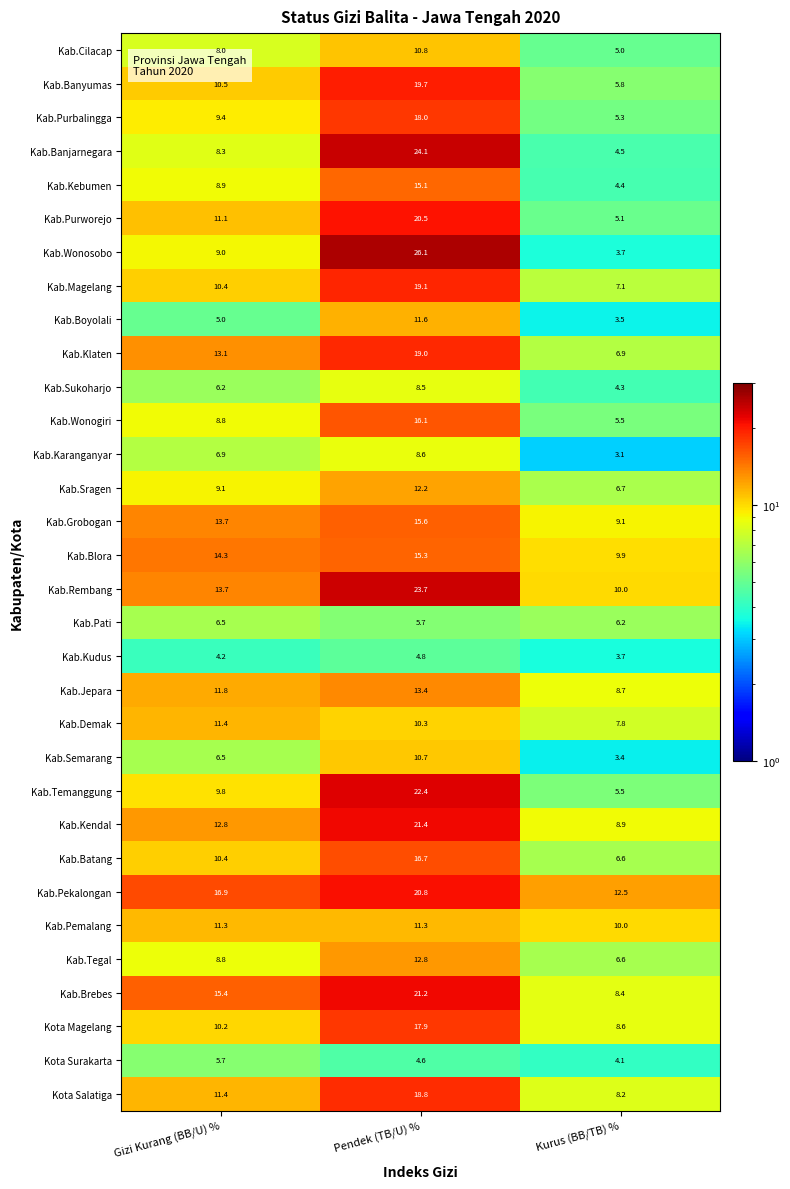

What is the sum of all Kab.Banyumas values?

36.0